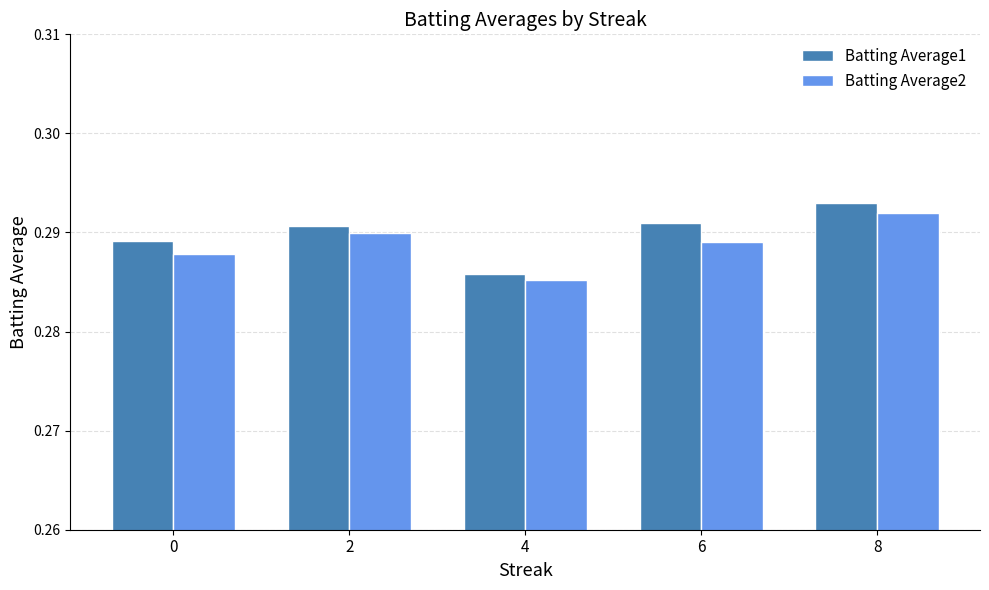

Count the Batting Average1 values in the range 0 to 1.

5